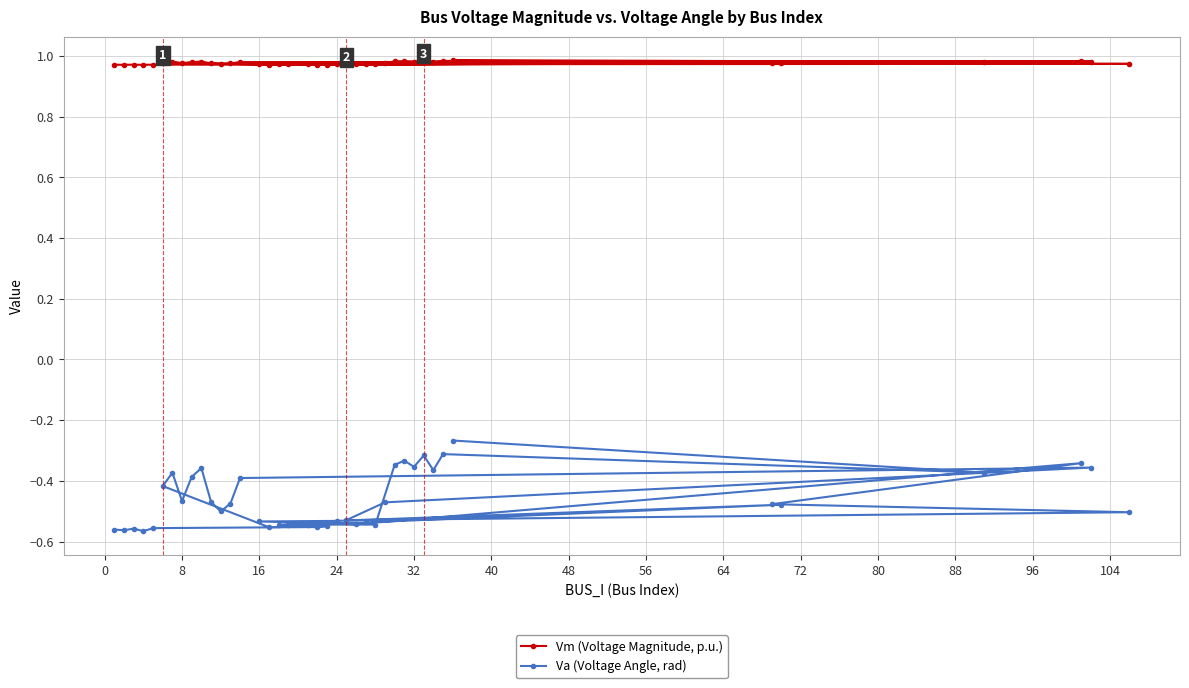

At how many categories does at least one series exceed 0?

40